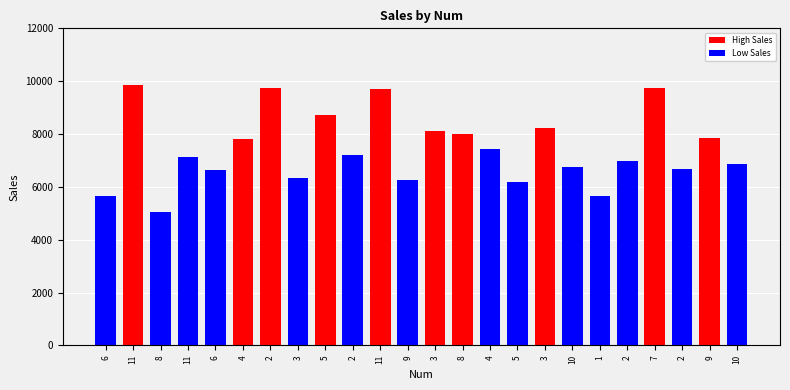

Which category has the lowest value across all series?

8